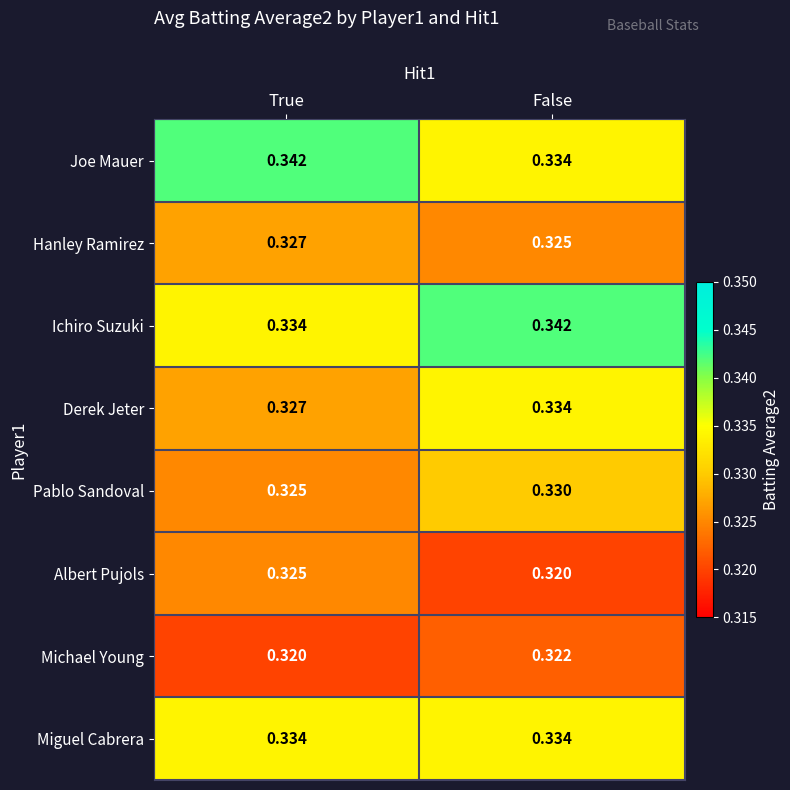

How many series are shown in this chart?

8